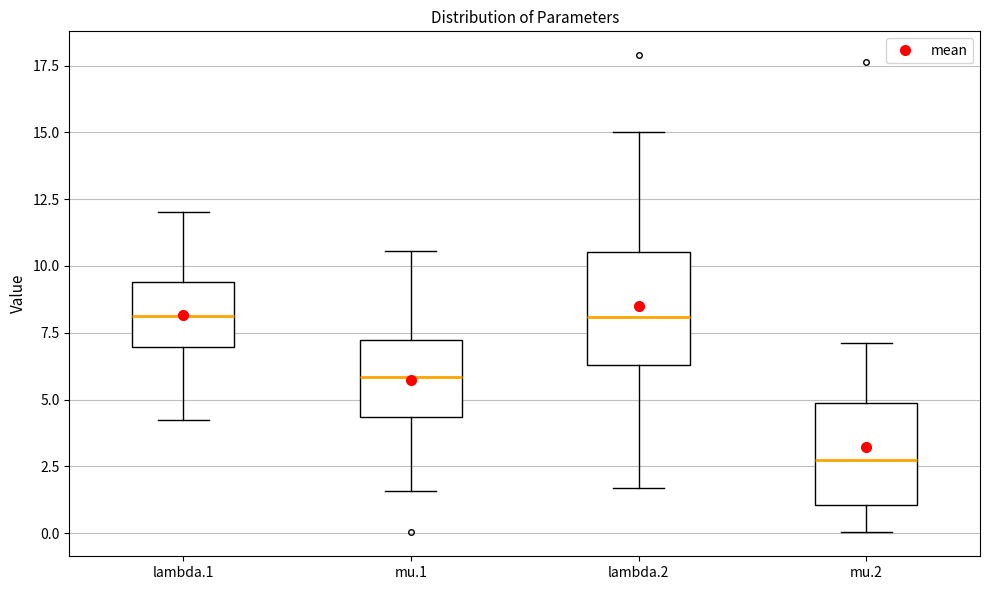

Reading left to right, read every box against the y-axis: the position of its median line, the range the box covers, and the ends of its whiskers. The values are not printed on the chart, so give them approximately, as read against the axis.

lambda.1: median 8.0, box 7.0 to 9.5, whiskers 4.0 to 12.0
mu.1: median 6.0, box 4.5 to 7.0, whiskers 1.5 to 10.5
lambda.2: median 8.0, box 6.5 to 10.5, whiskers 1.5 to 15.0
mu.2: median 2.5, box 1.0 to 5.0, whiskers 0.0 to 7.0